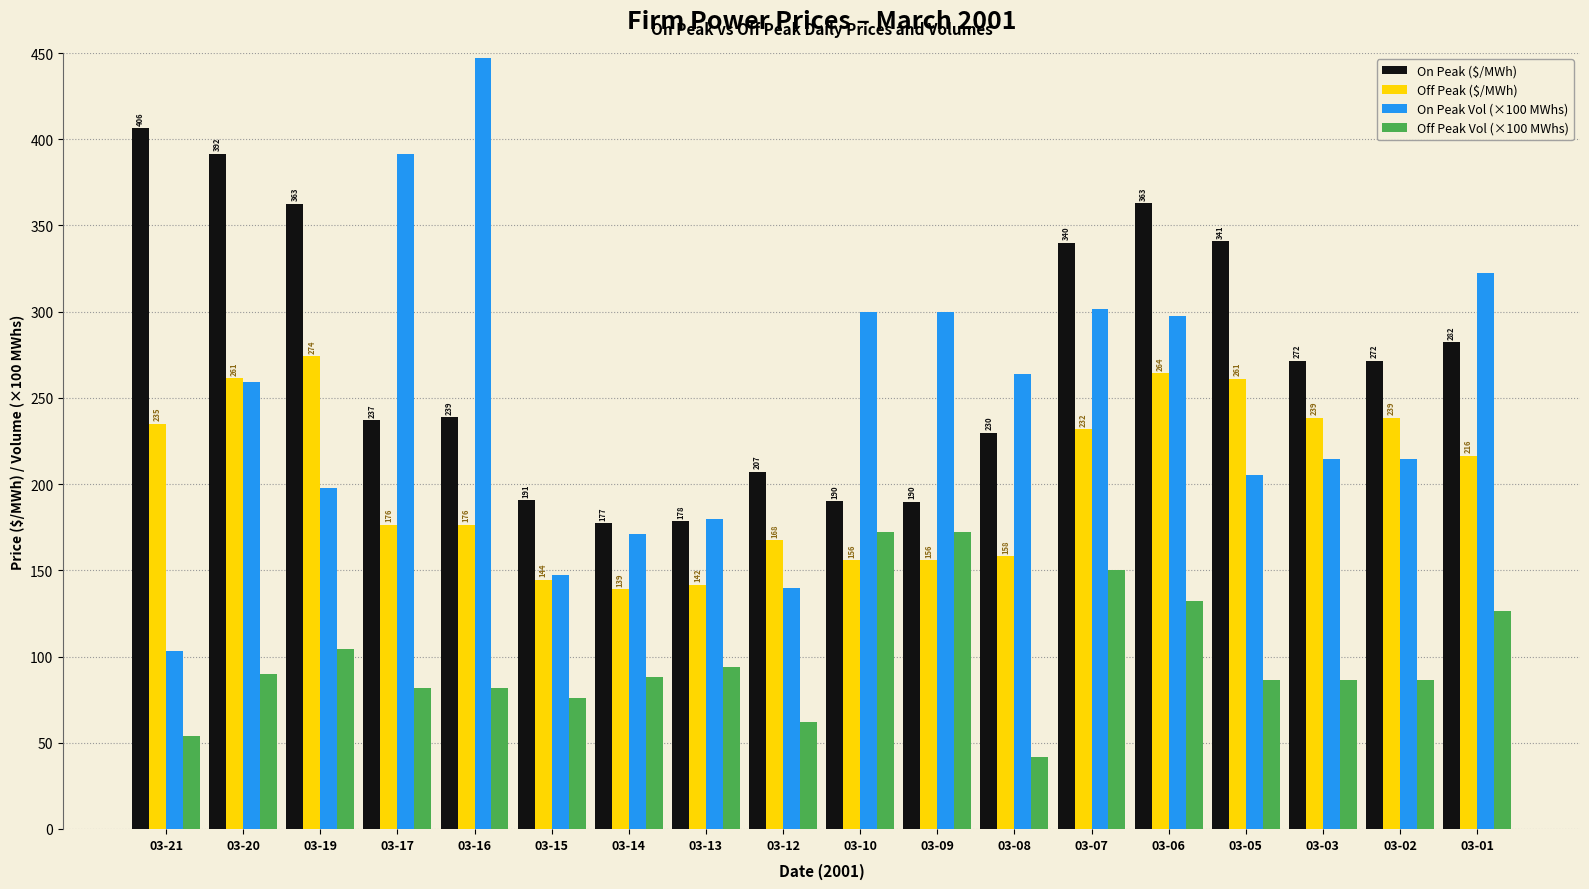

What is the difference between the maximum and minimum values in the On Peak ($/MWh) series?

229.3